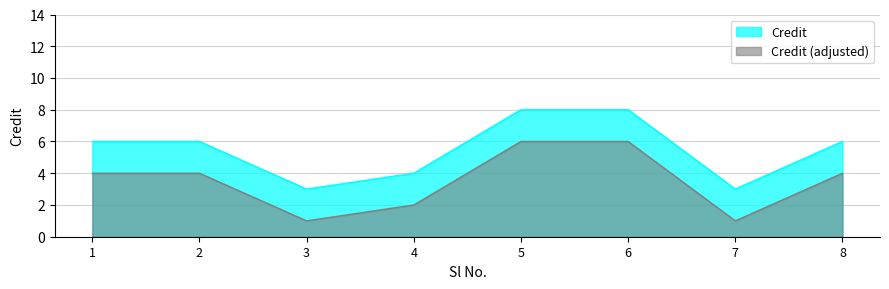

What is the change in value from 2 to 6?

+2